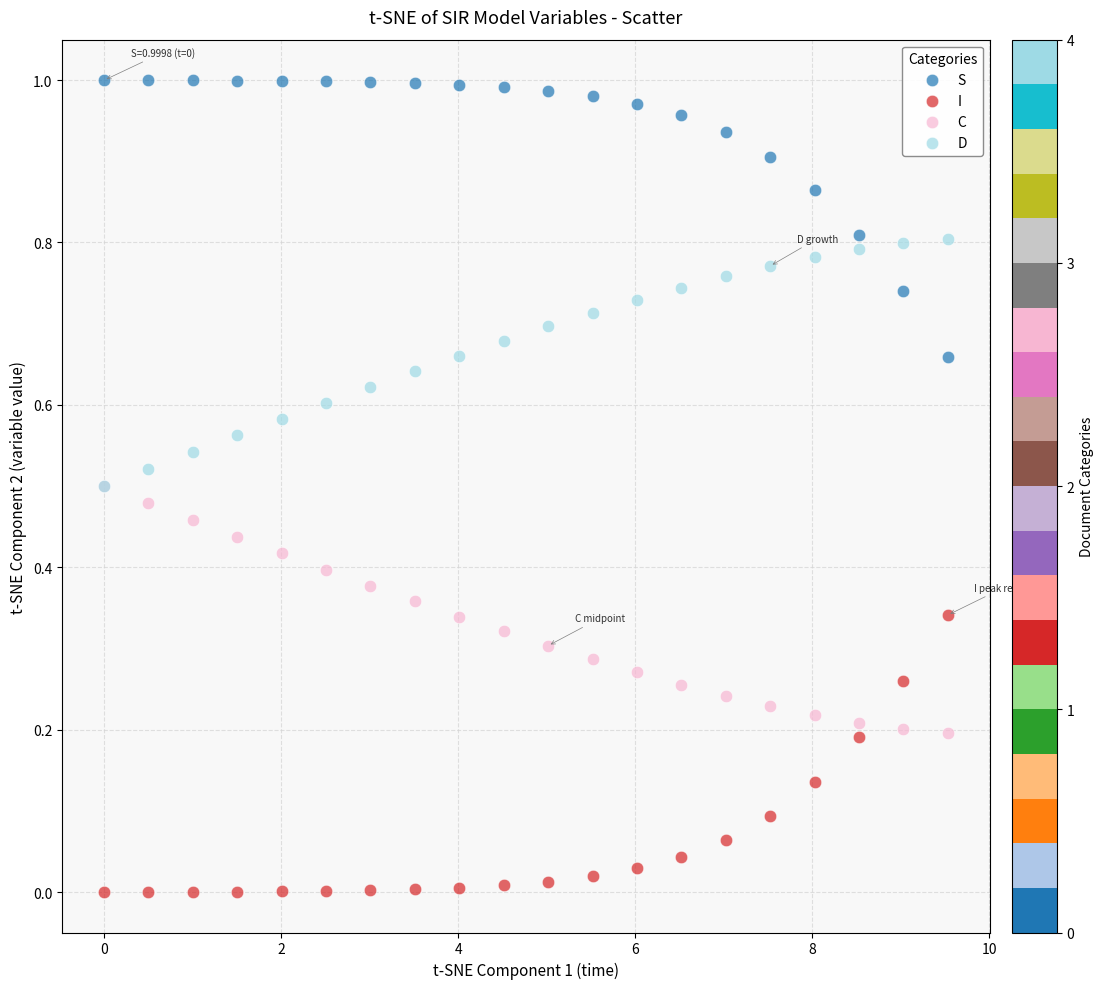

What are all the series names shown in the legend?

S, I, C, D